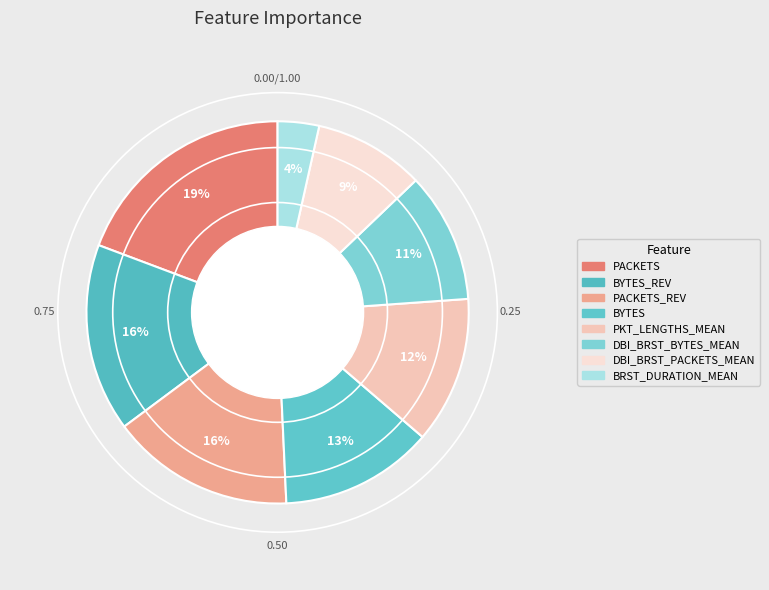

How many segments does this pie chart have?

8